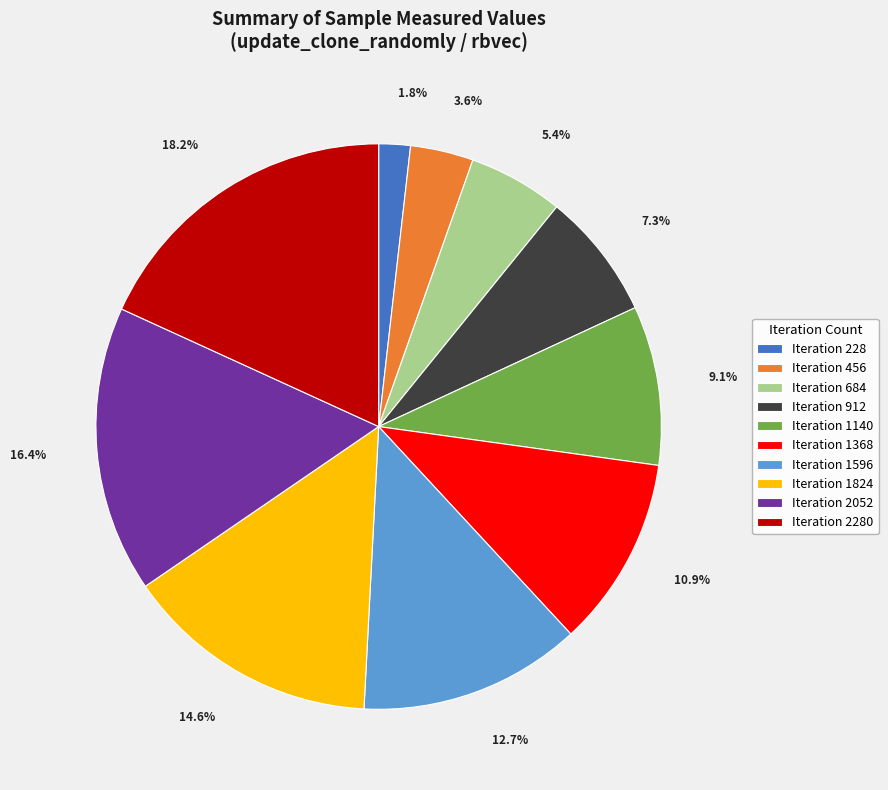

Is there any slice that represents more than half of the pie?

No